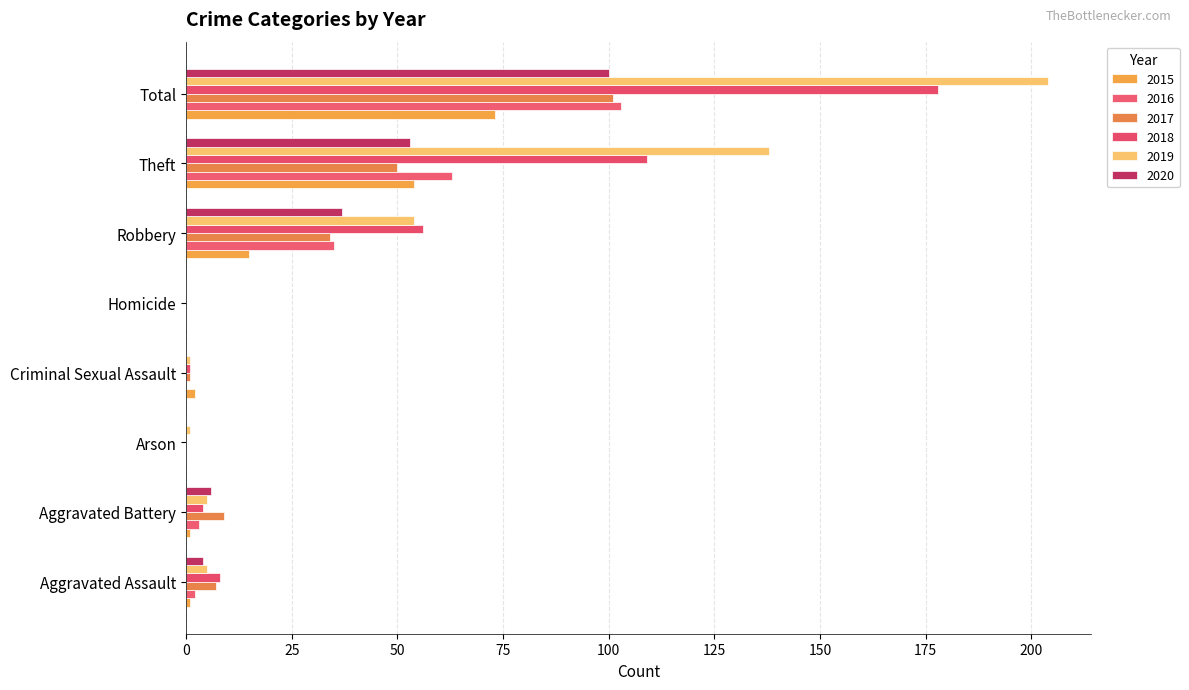

Count the number of categories in the chart.

8